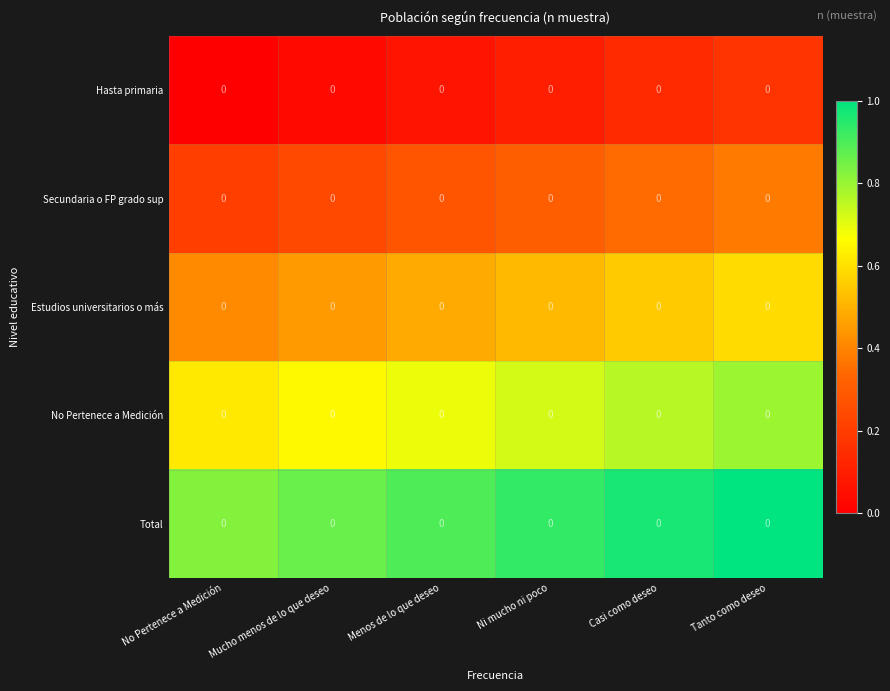

Count the Secundaria o FP grado sup values in the range 0 to 1.

6